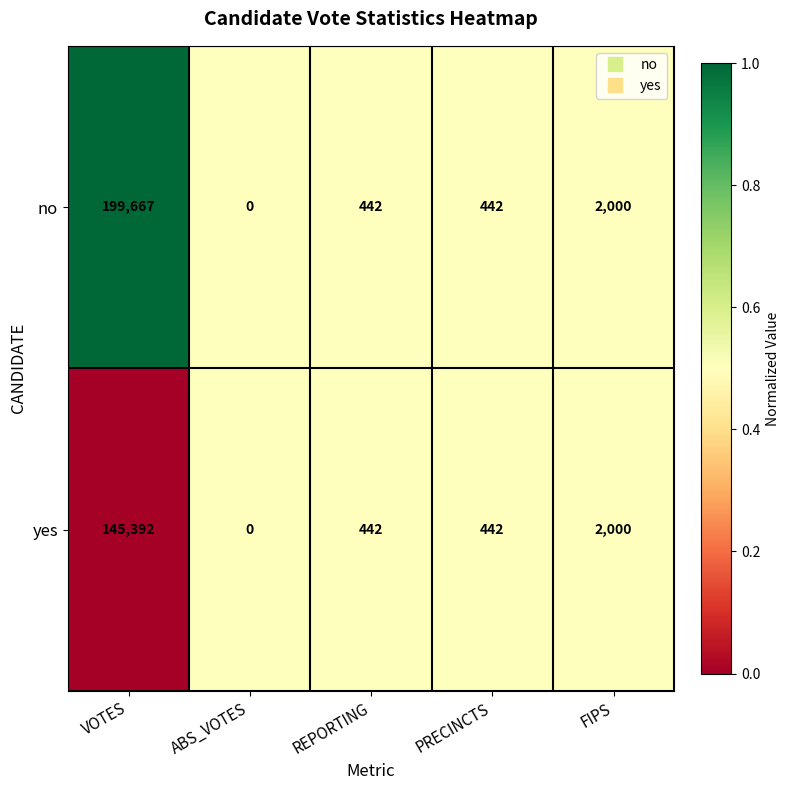

The no series shows 641 at PRECINCTS. True or false?

False